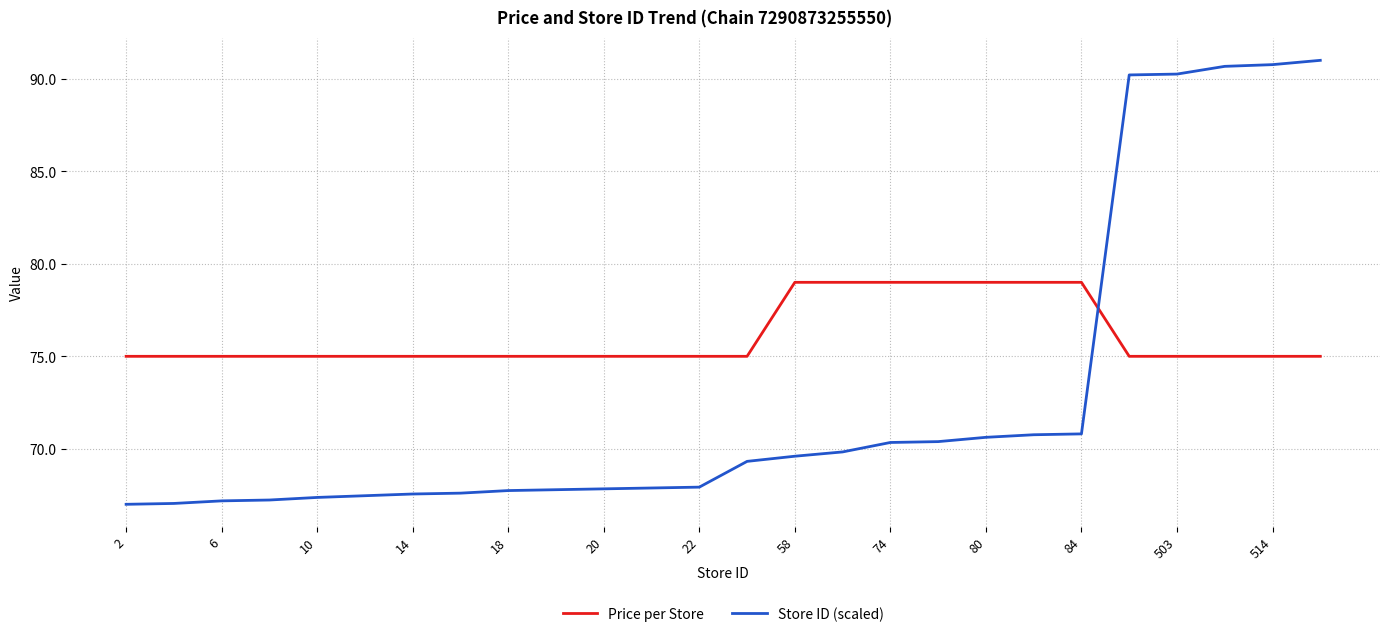

Which series has the largest range (max minus min)?

Store ID (scaled)